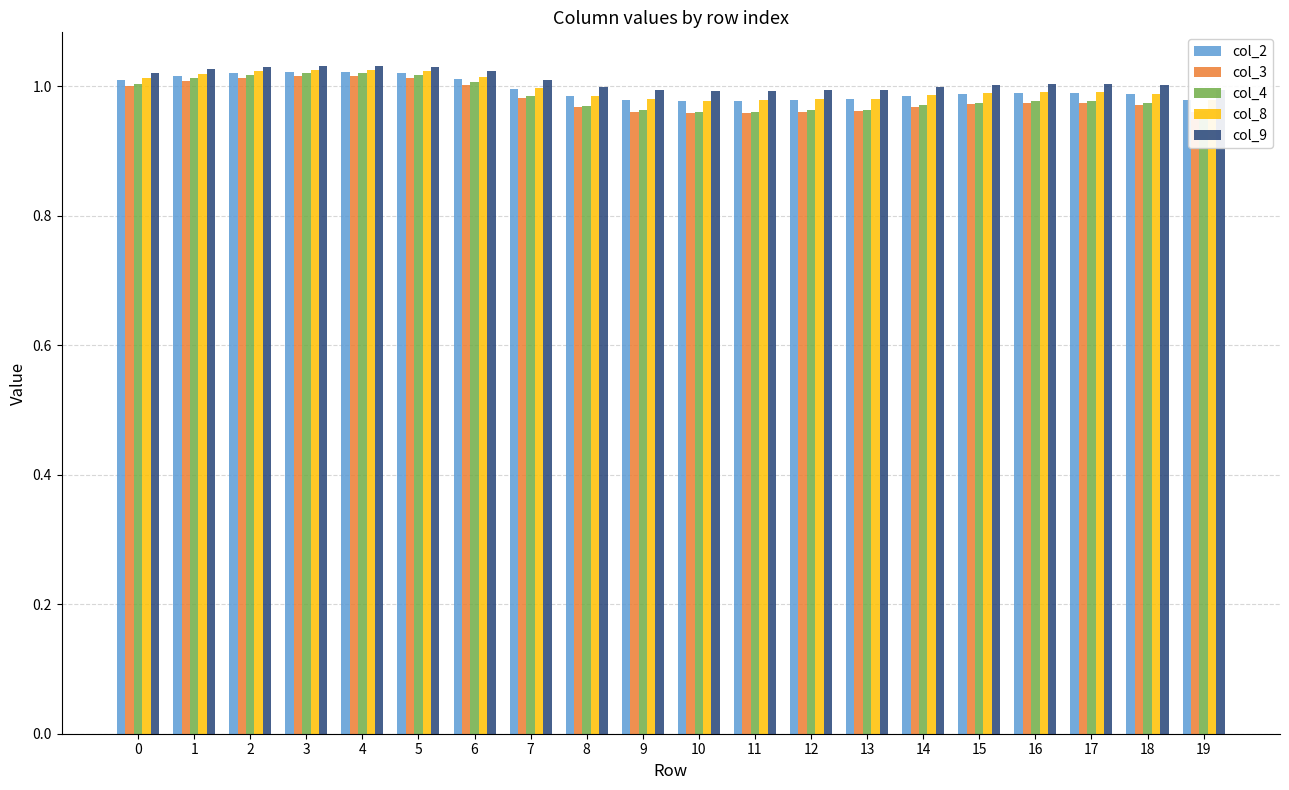

The value of col_8 at 10 is 1.0. True or false?

True